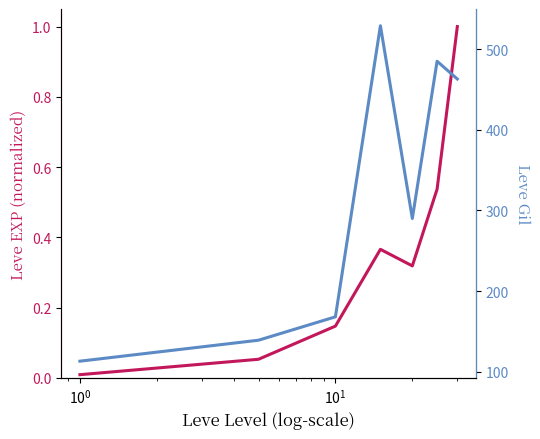

Which series has the largest total across all categories?

Leve Gil